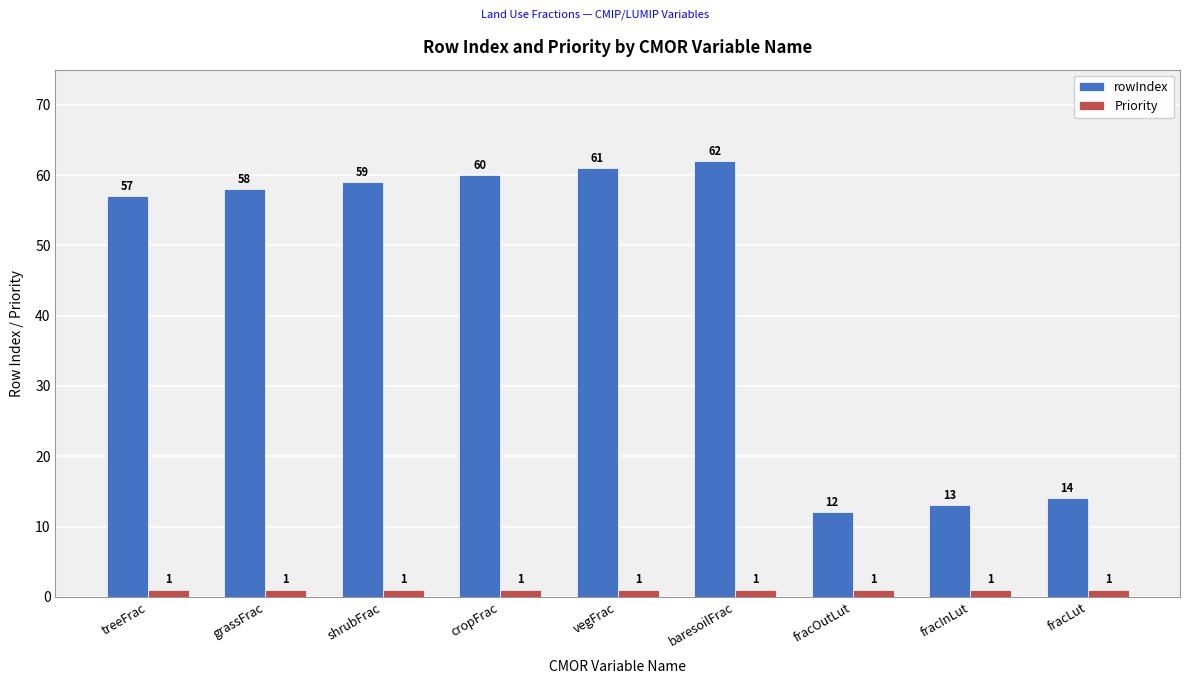

Which series has the widest spread of values?

rowIndex